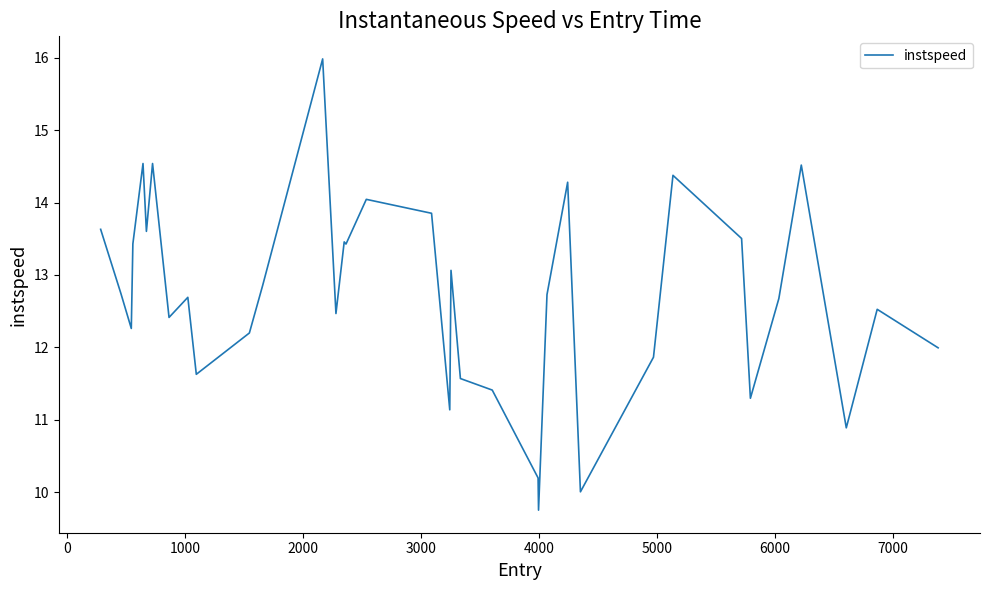

Does the chart display data point markers on the line(s)?

No